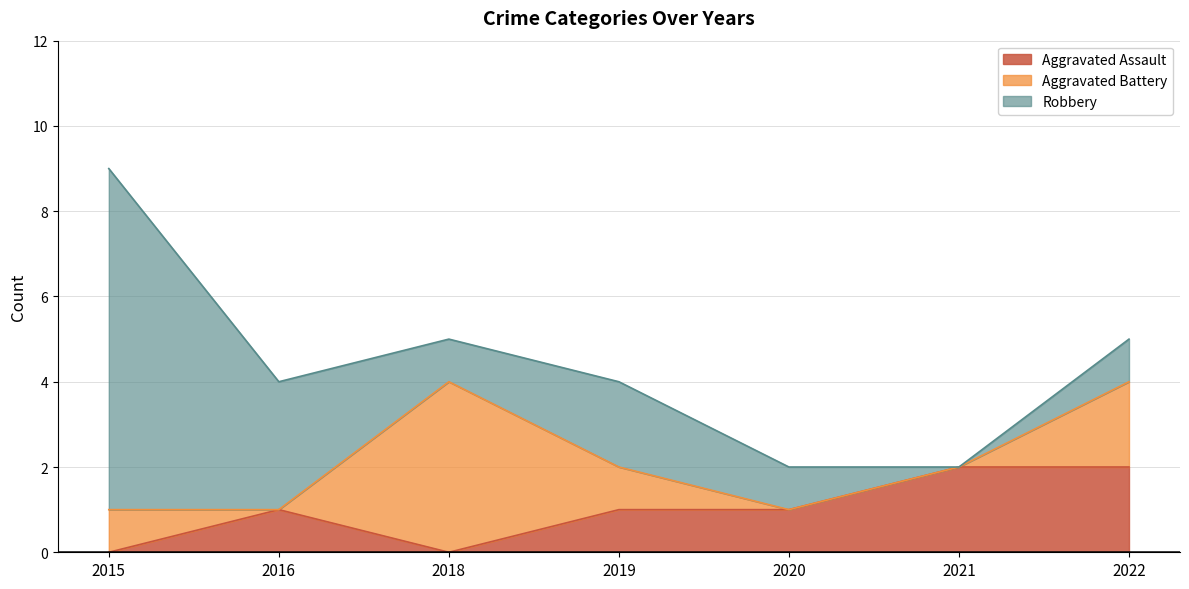

True or false: Robbery and Aggravated Assault intersect in this chart.

False